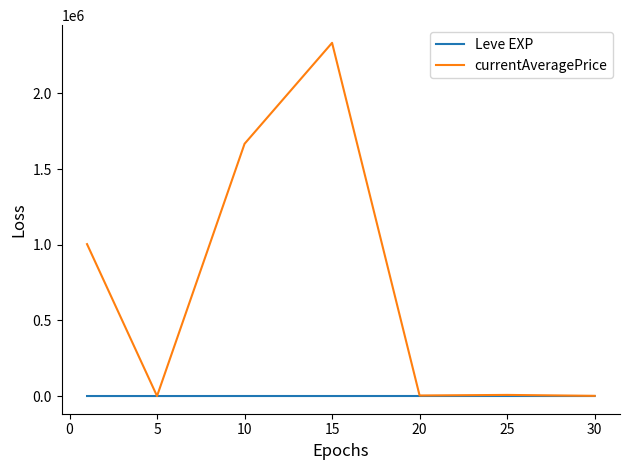

Which series has the largest range (max minus min)?

currentAveragePrice